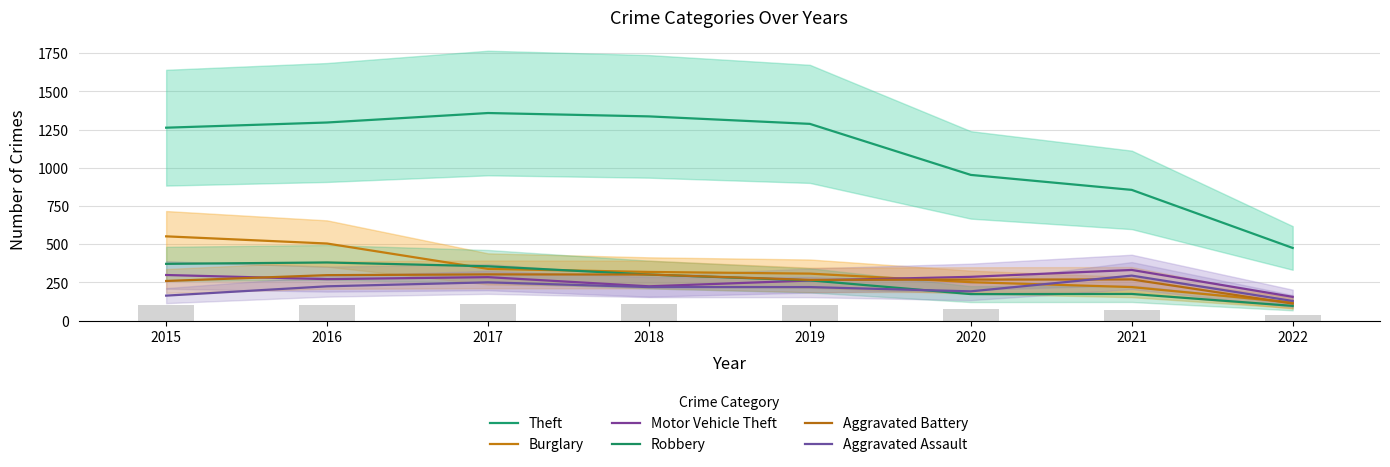

What is the average value of the Theft series?

1104